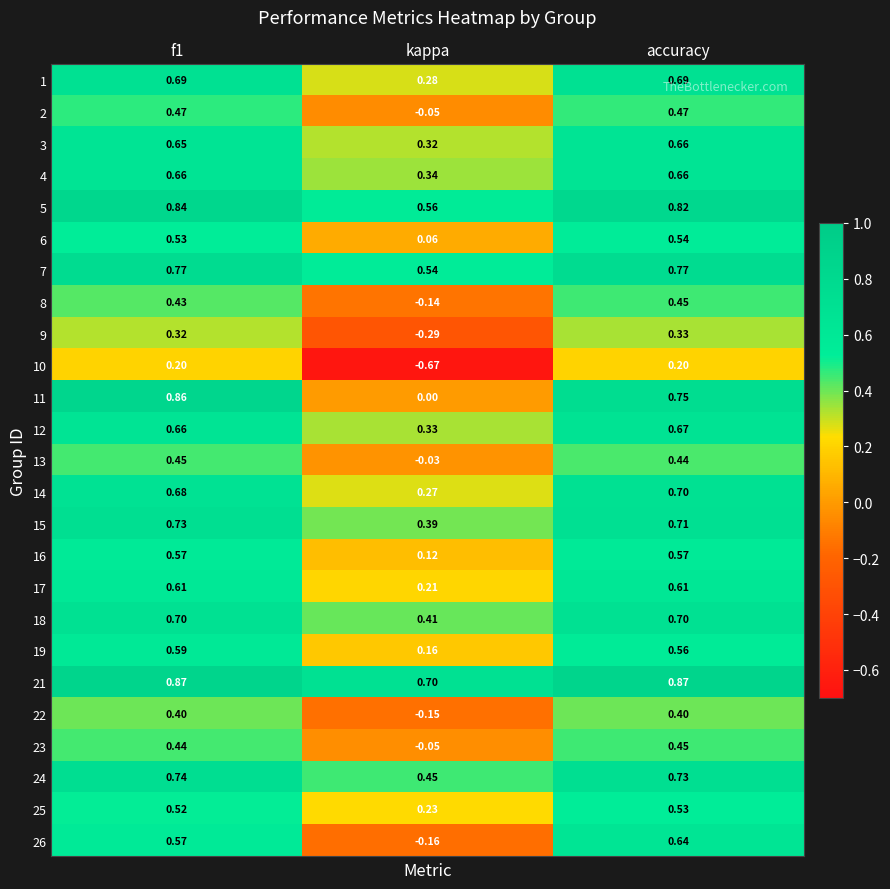

Is the value of 21 at accuracy greater than the value of 17 at kappa?

Yes